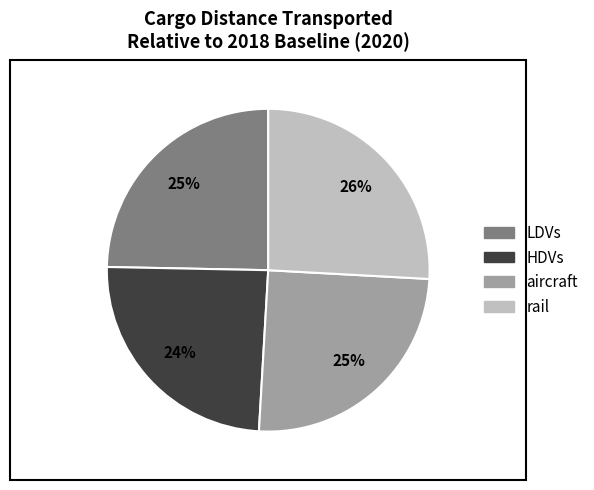

How many slices are in this pie chart?

4